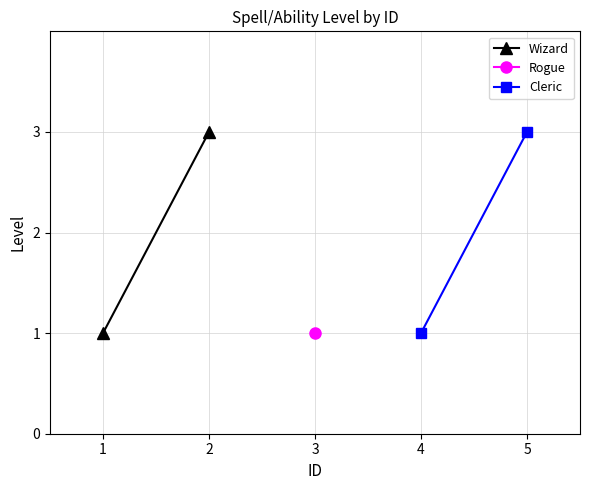

Which series has the largest total across all categories?

Wizard